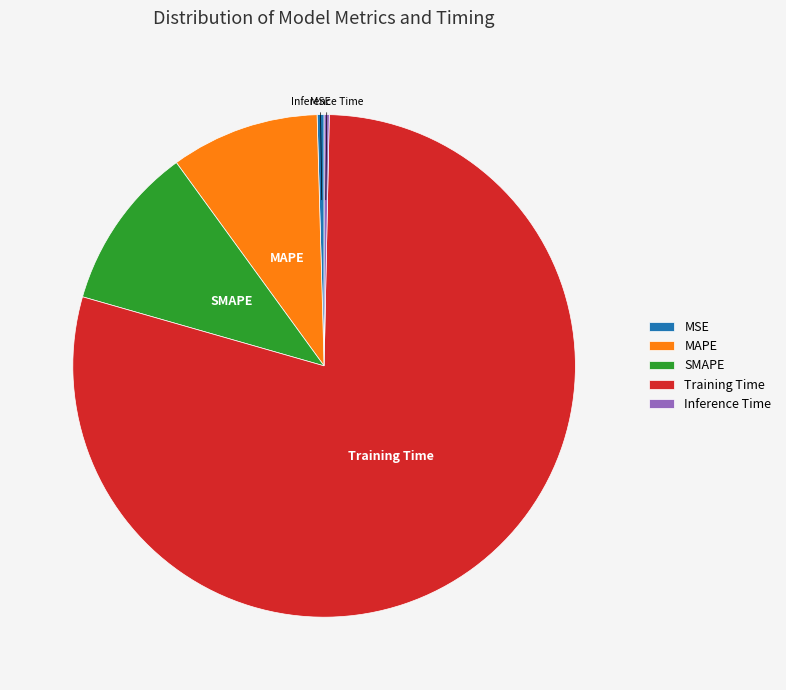

Which category accounts for the majority?

Training Time